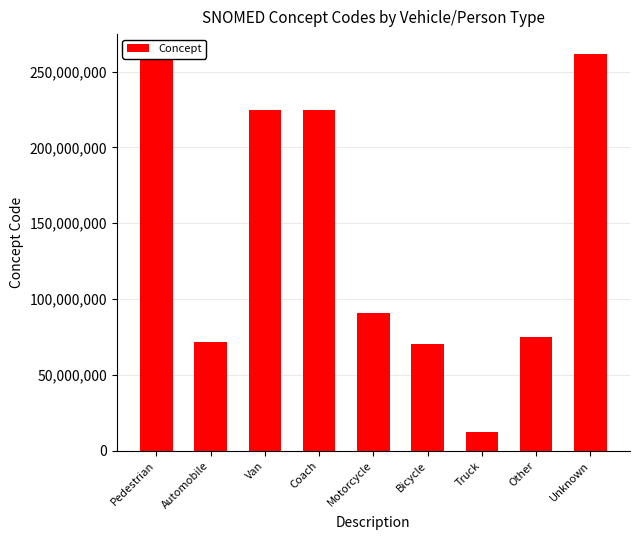

How many bars are there in total?

9